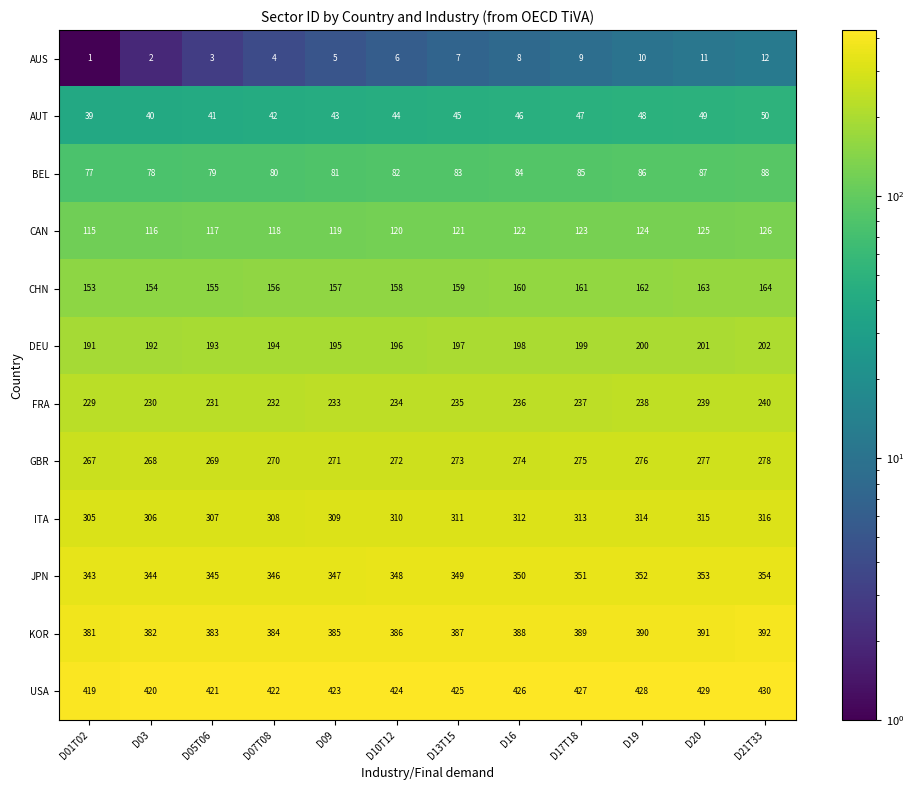

Read the DEU value at D21T33.

202